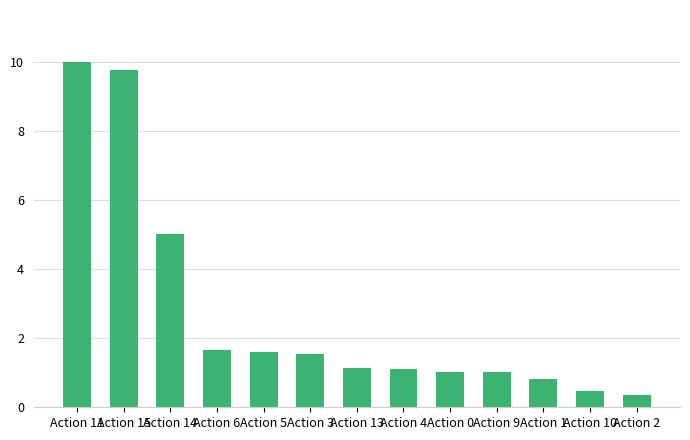

What is the label of the 5th bar from the right?

Action 0